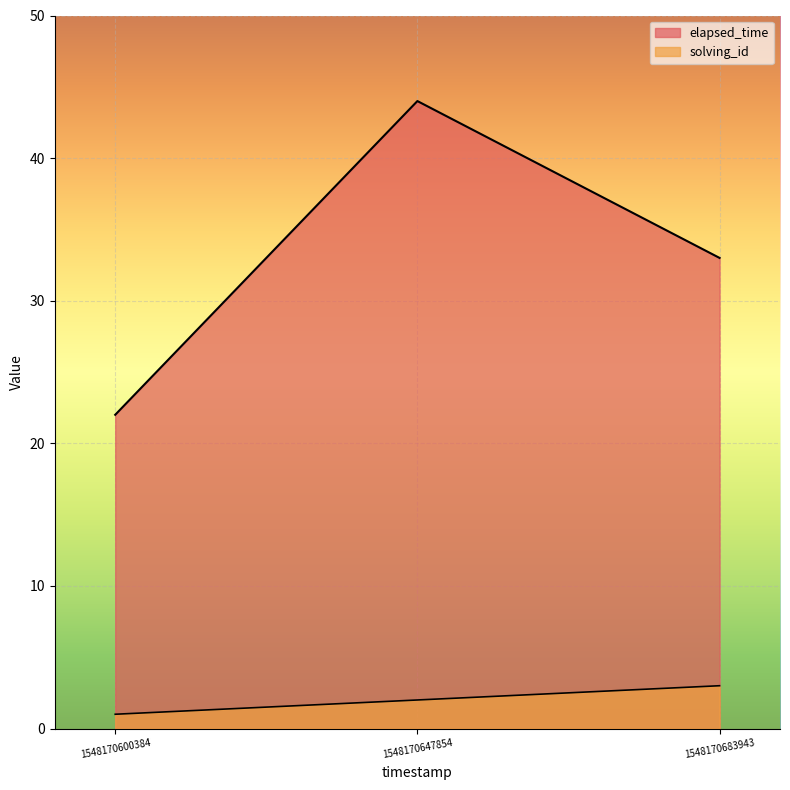

What is the maximum value shown in the chart?

44